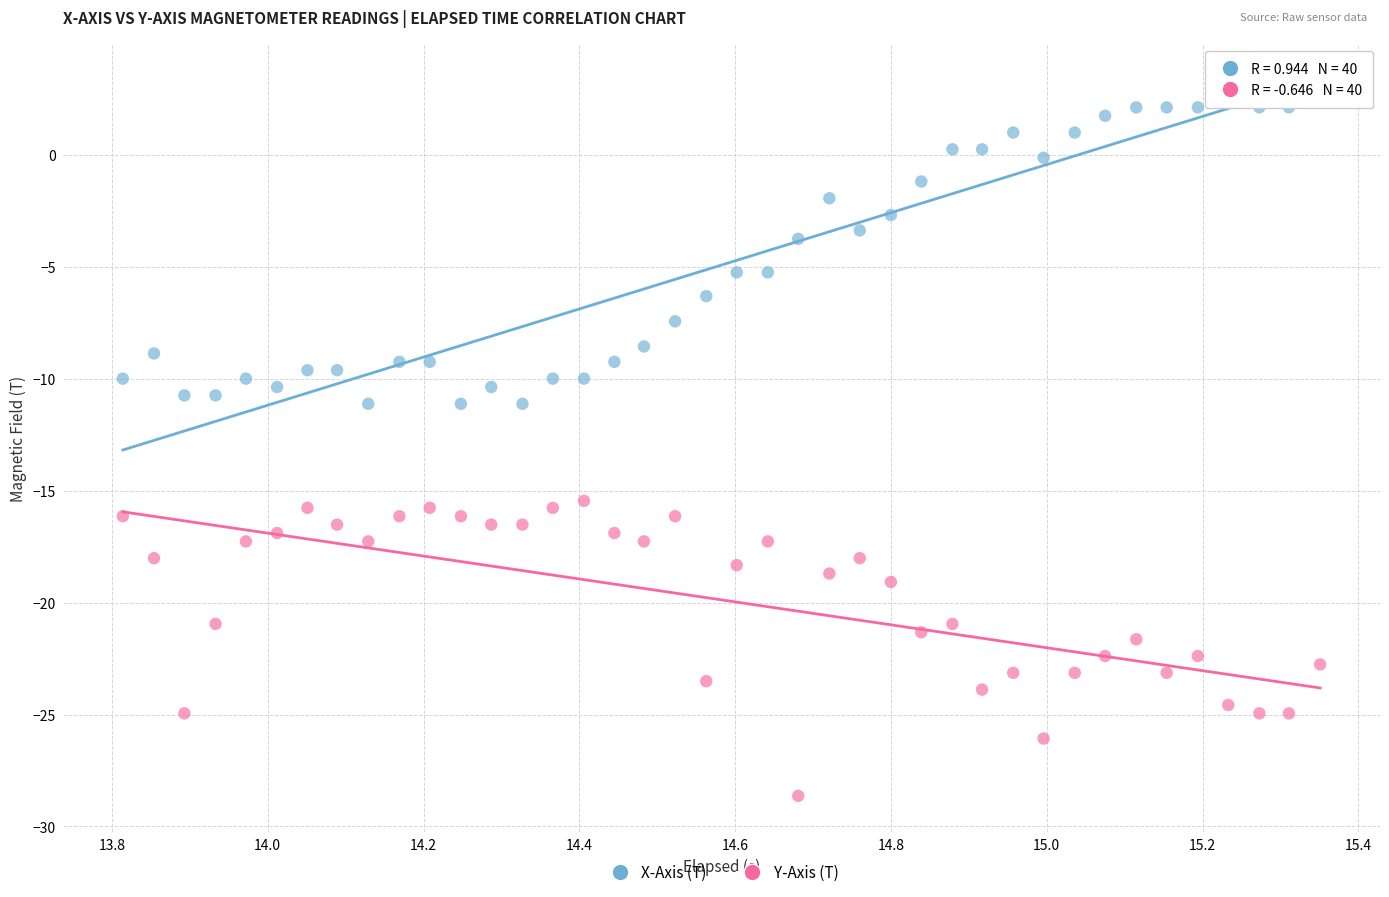

Across all data points, what is the range of Y values (max minus min)?

31.8